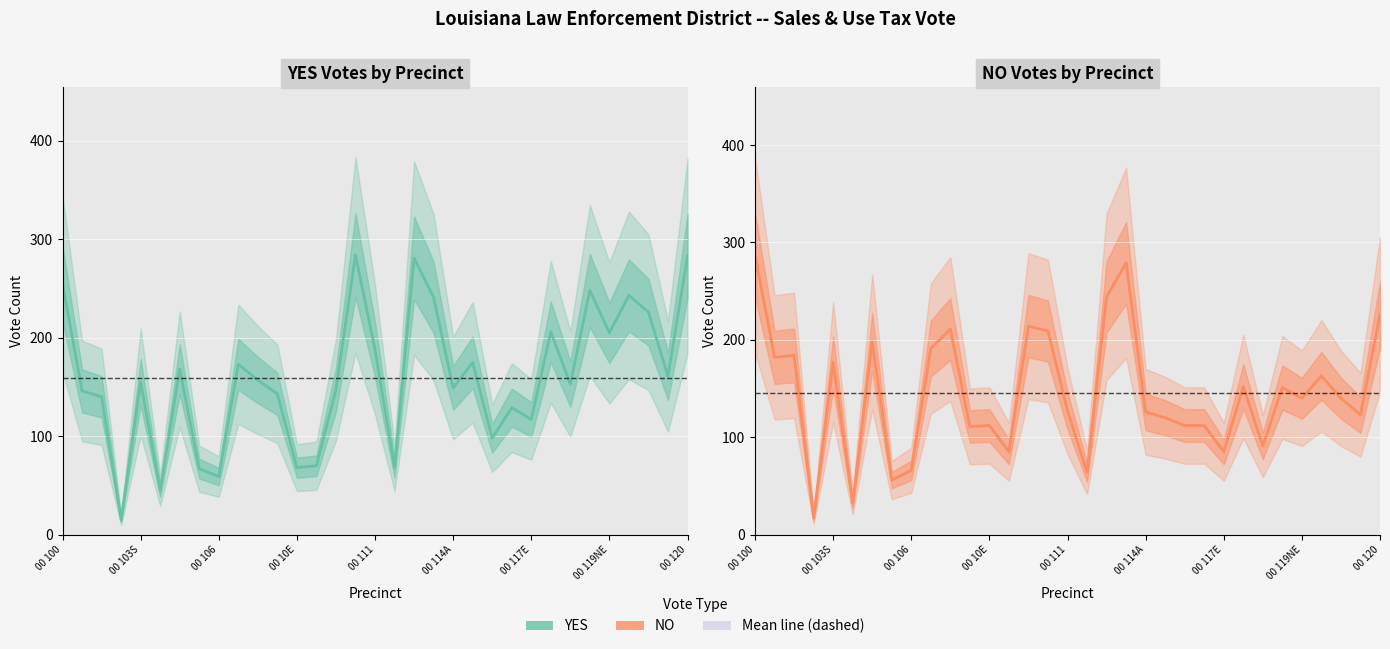

Is the value of YES at 29 greater than the value of NO at 14?

Yes